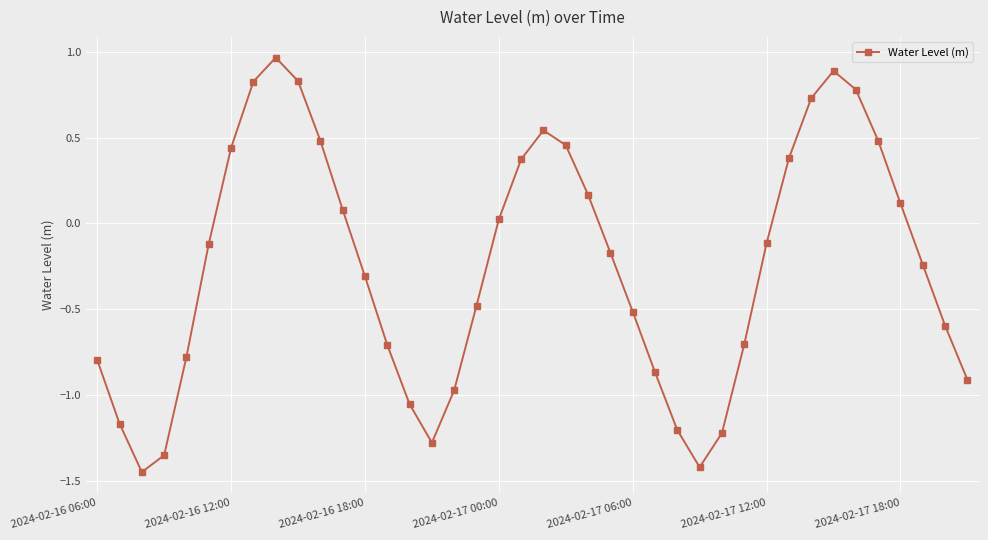

What is the sum of all values?

-9.9